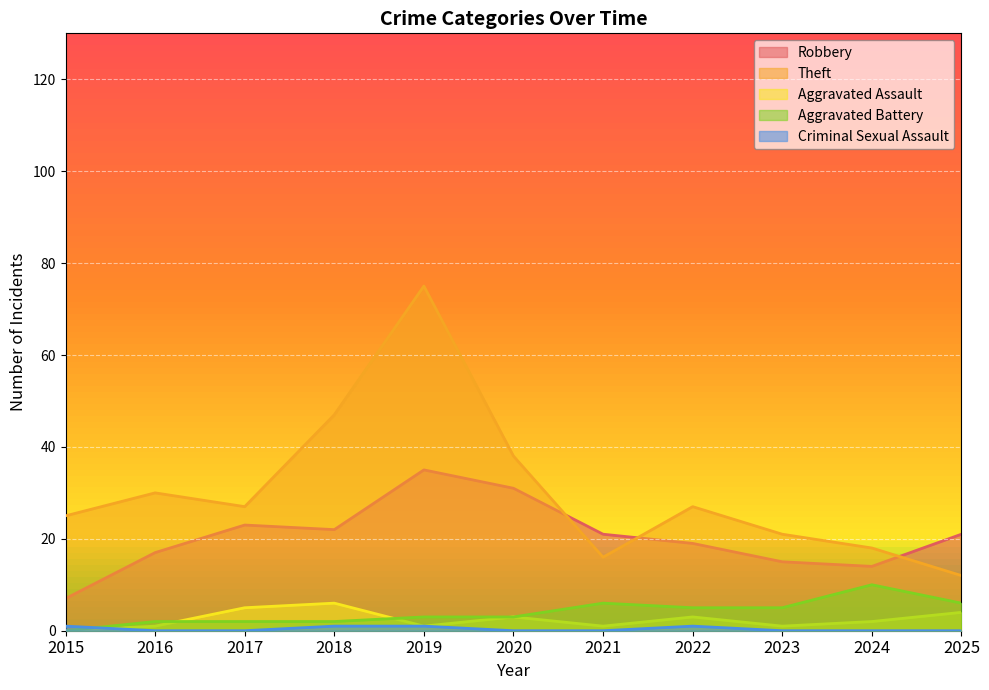

What is the maximum value for Theft?

75